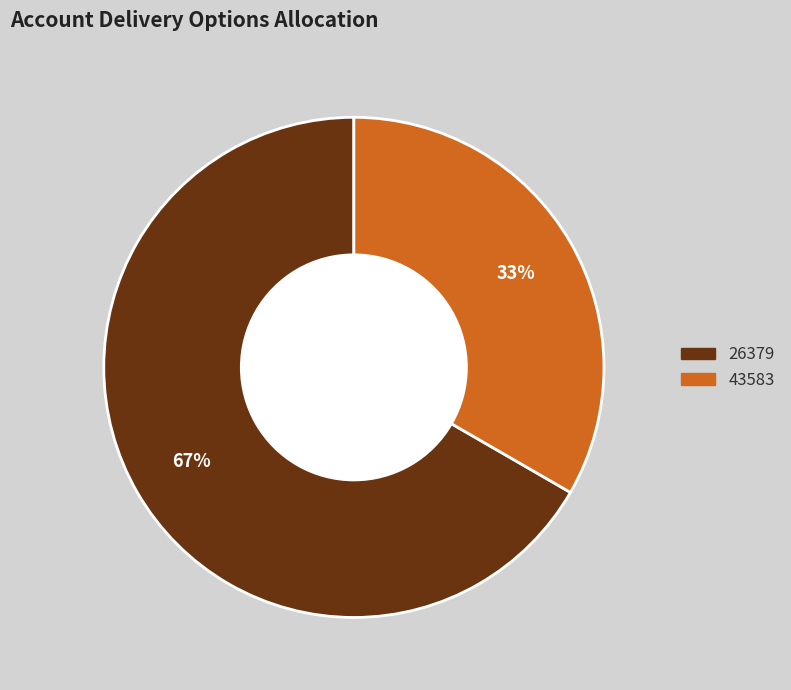

Which category has the smallest portion of the pie?

43583